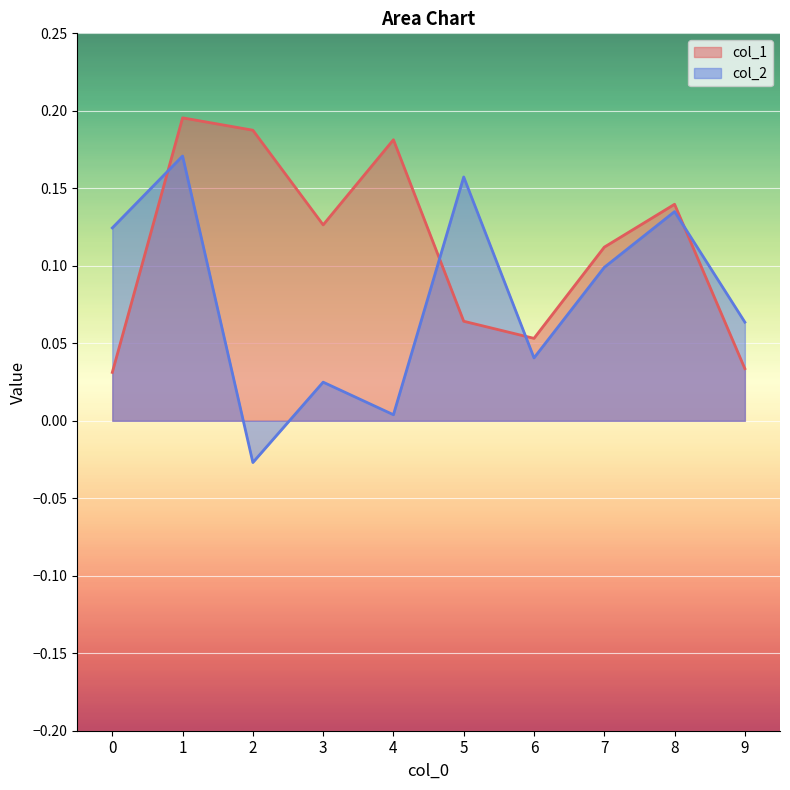

The value of col_1 at 9 is 0.0. True or false?

False